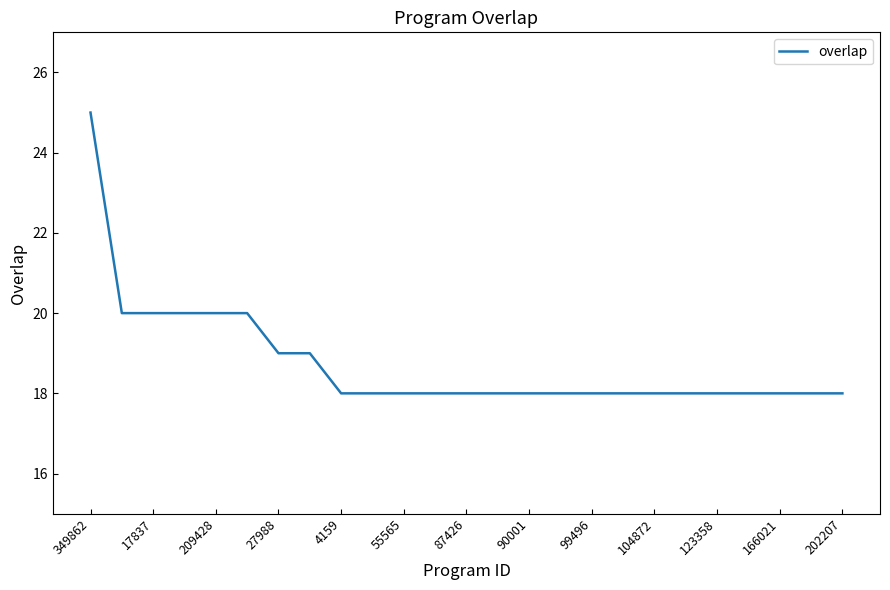

Is this an area chart (filled region under the line)?

No